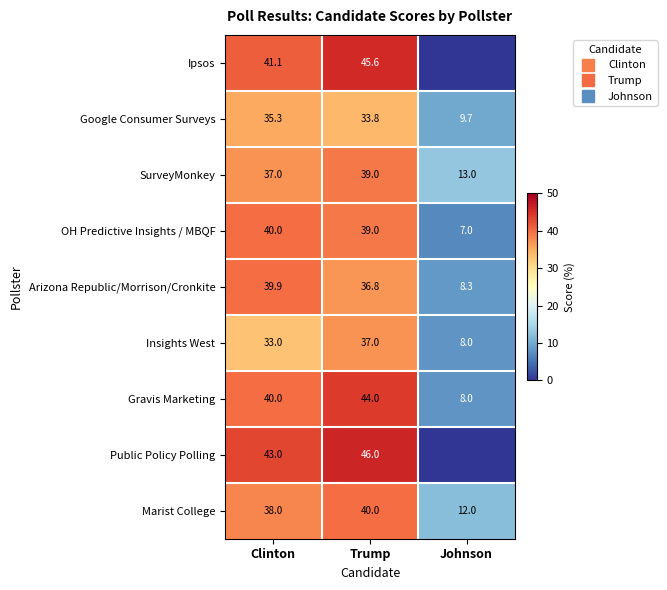

Where is Google Consumer Surveys nearest to the value 22?

Trump